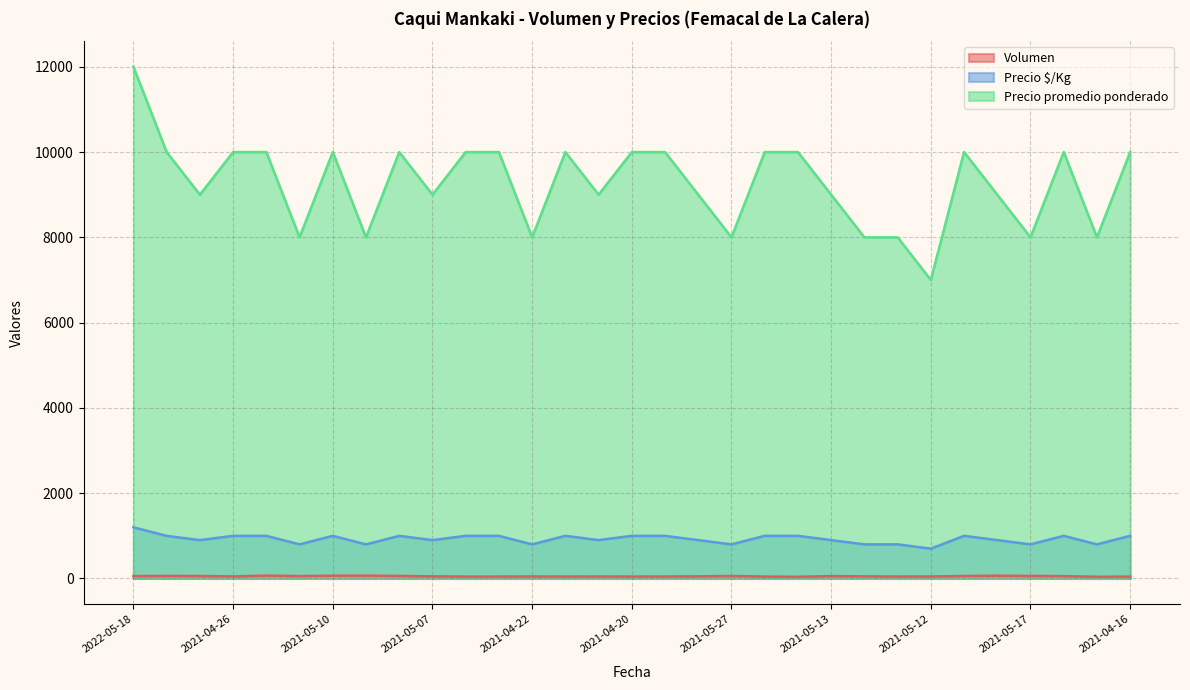

What is the spread (max minus min) of values at 2021-05-27?

7942